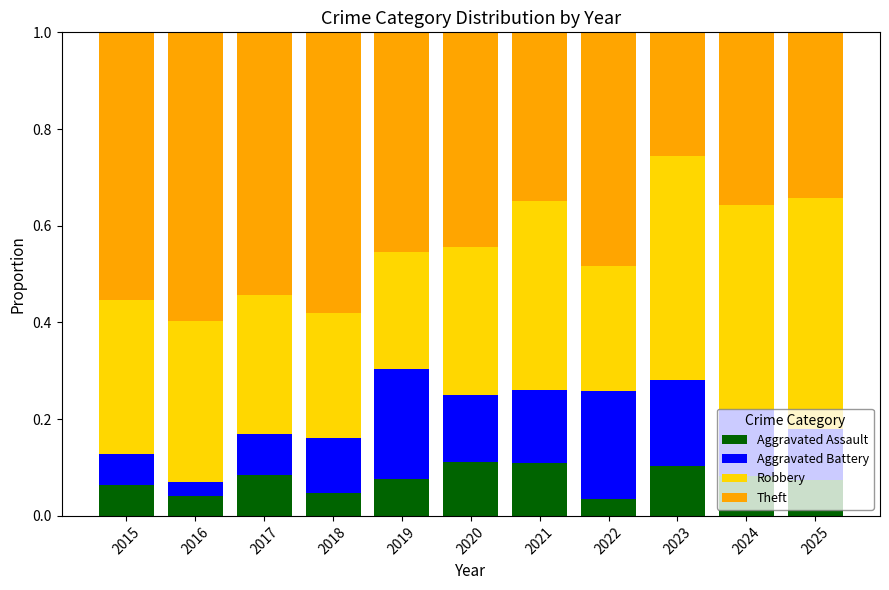

What is the total value across all series at 2025?

1.0